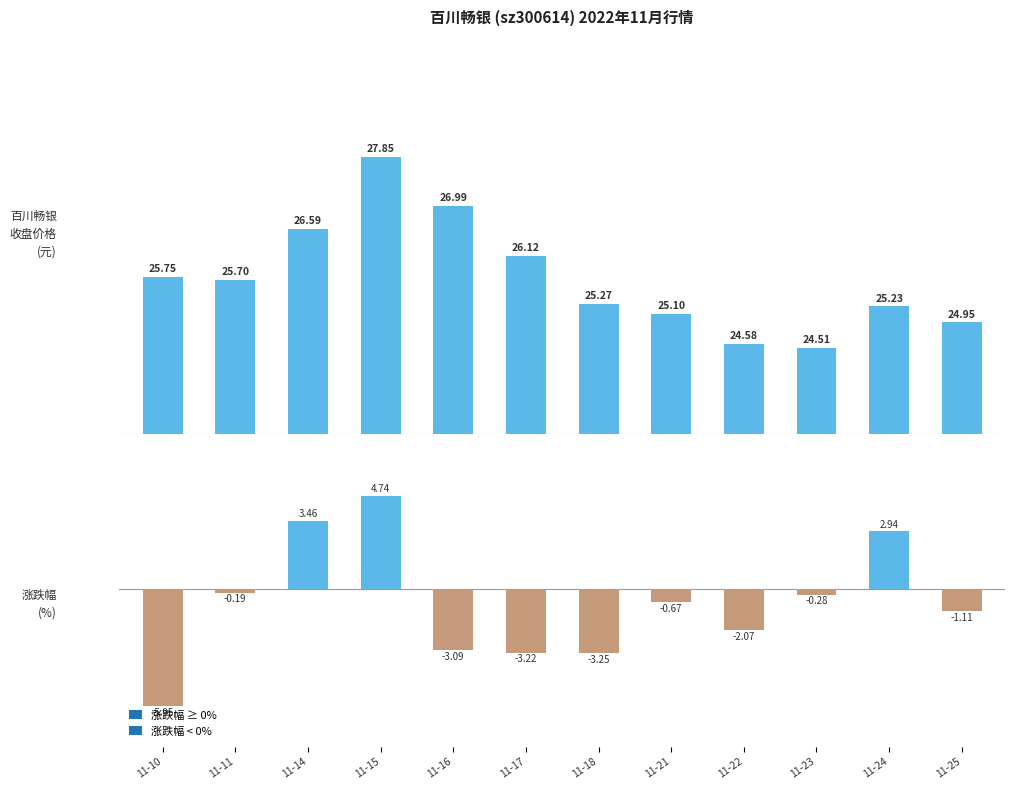

Reading left to right, what are all the values shown in this chart?

25.8	25.7	26.6	27.9	27.0	26.1	25.3	25.1	24.6	24.5	25.2	24.9